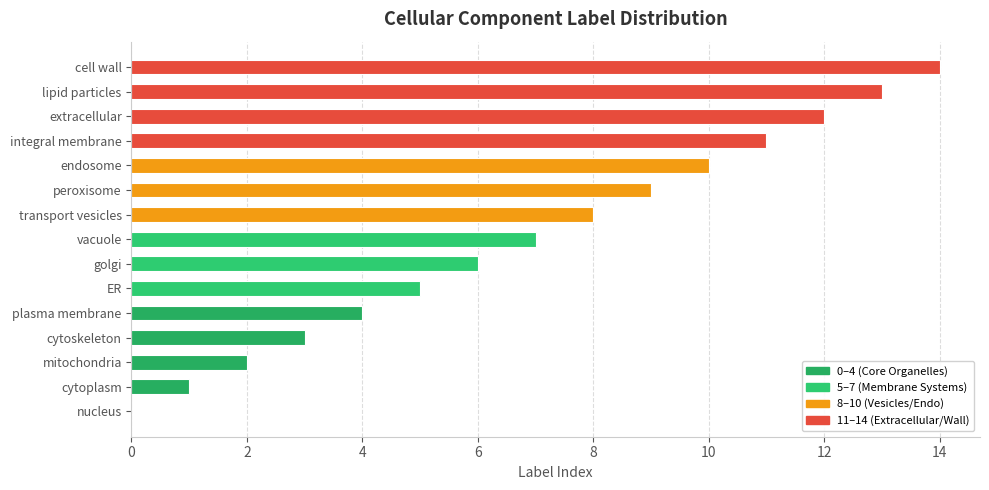

True or false: the data shows 6 at golgi.

True